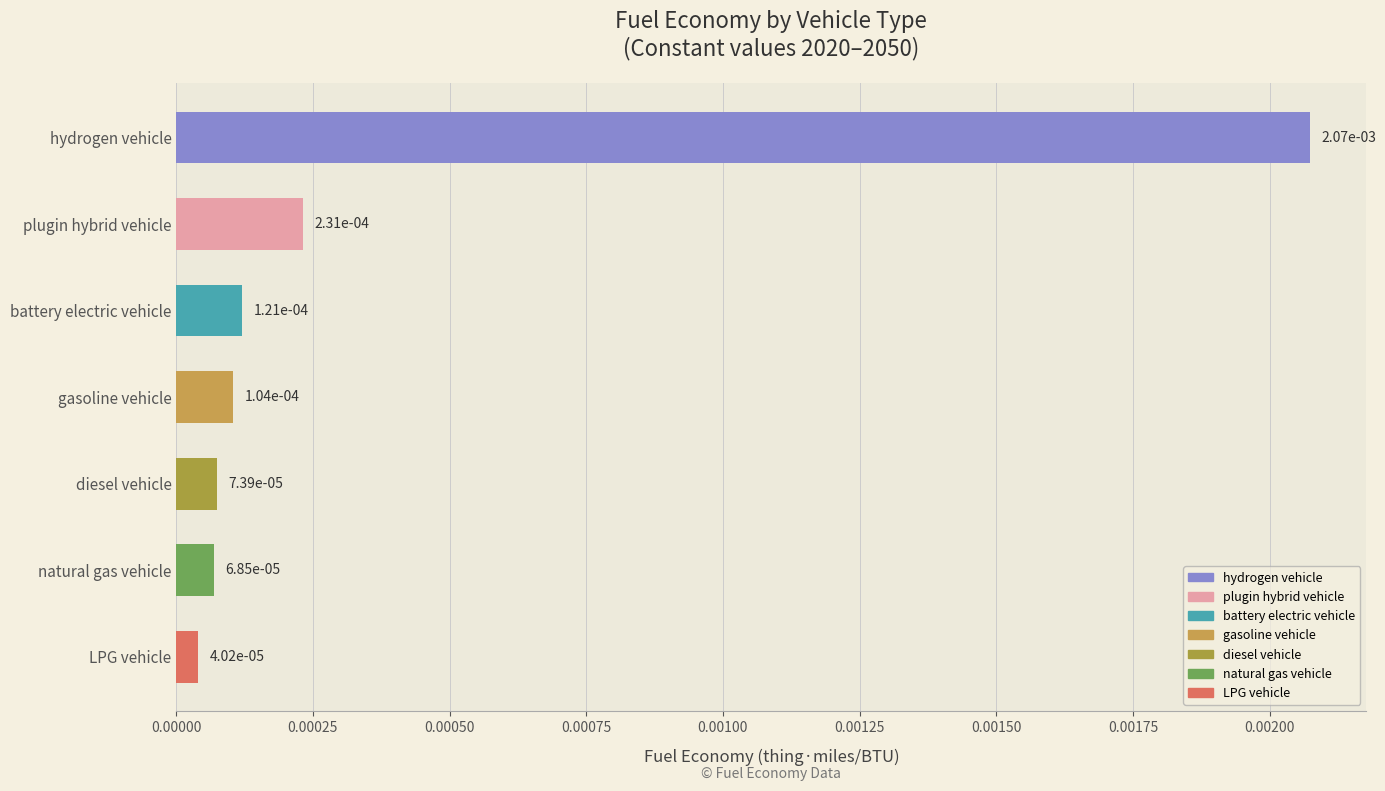

What position from the bottom is battery electric vehicle?

5